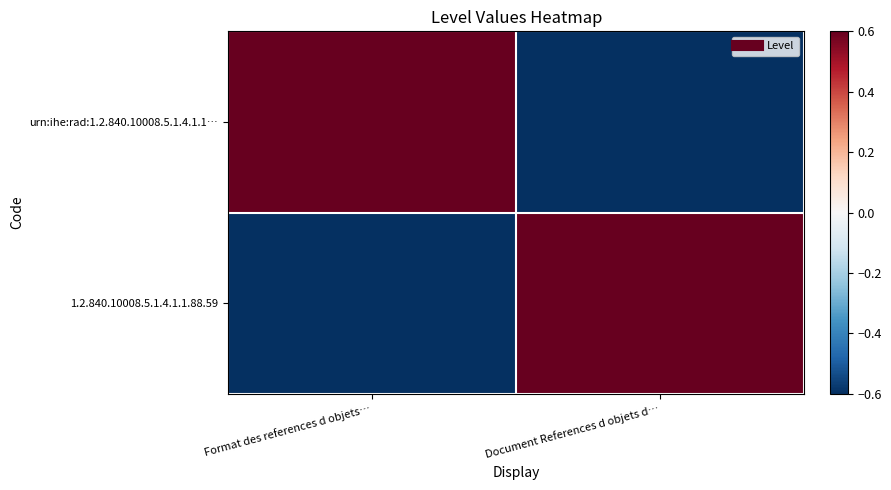

What is the spread (max minus min) of values at Document References d objets d…?

1.2